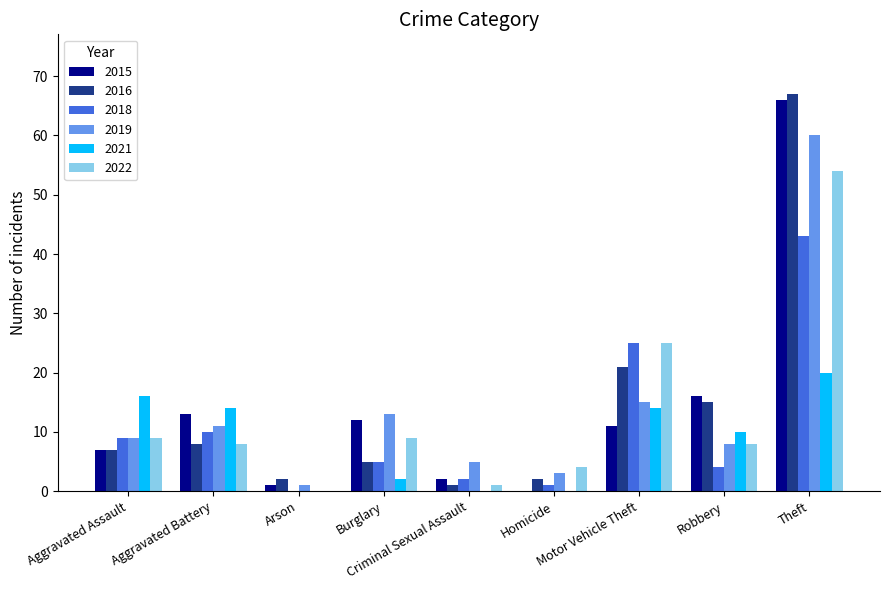

Does the chart contain stacked bars?

No